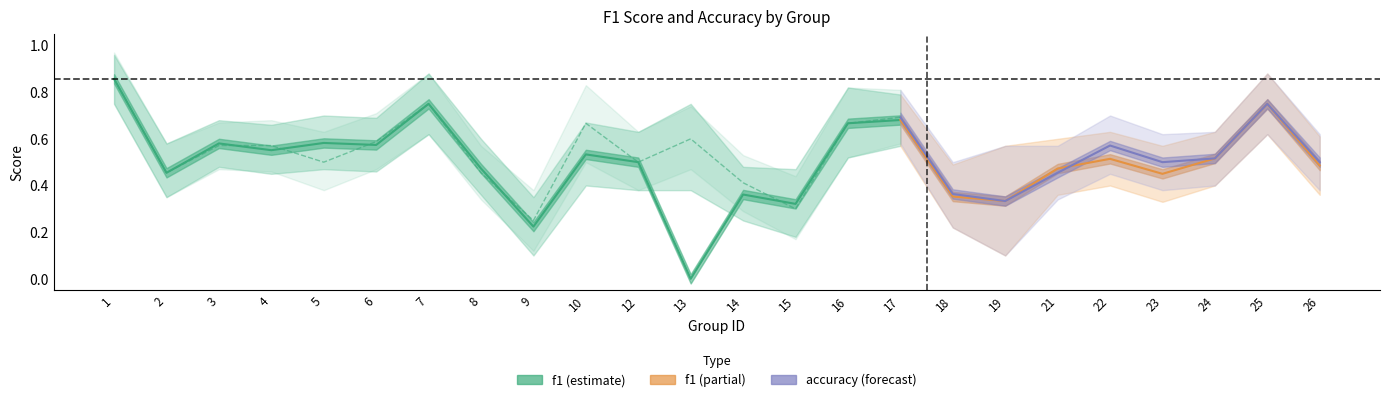

True or false: accuracy has a value of 0.2 at 9.

True